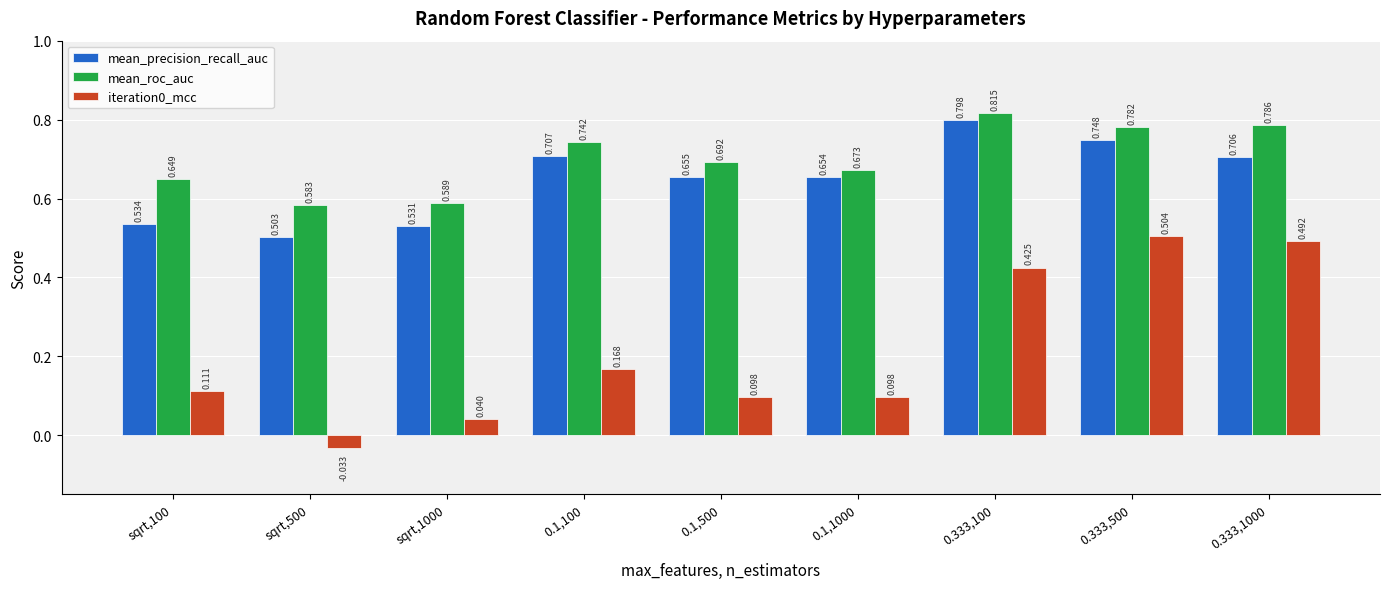

Which series has the largest total across all categories?

mean_roc_auc